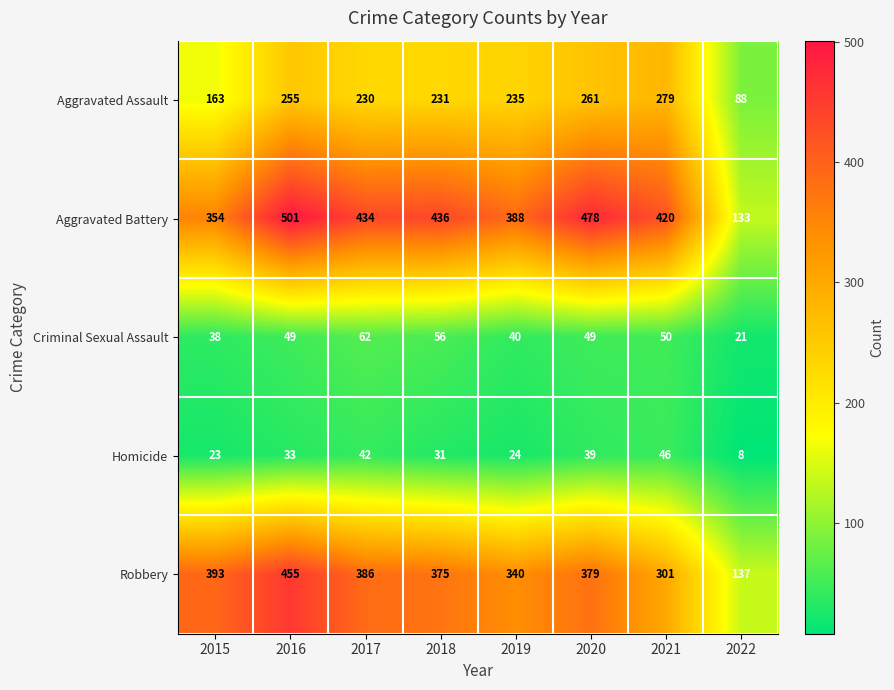

What is the difference between the highest and lowest values at 2021?

374